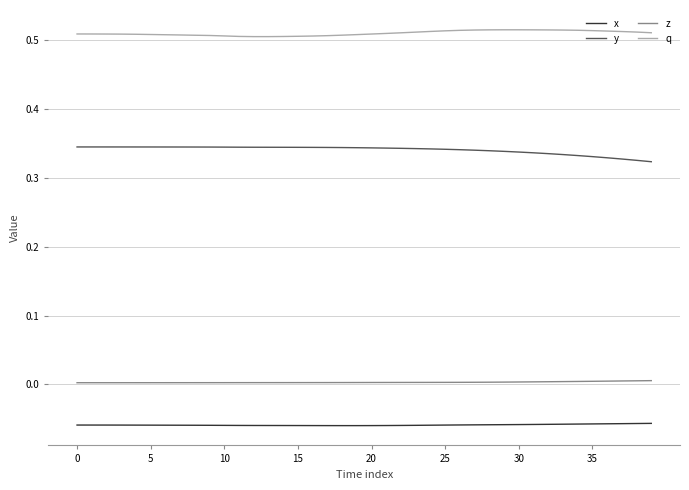

List the series in order of their peak value, lowest first.

x, z, y, q